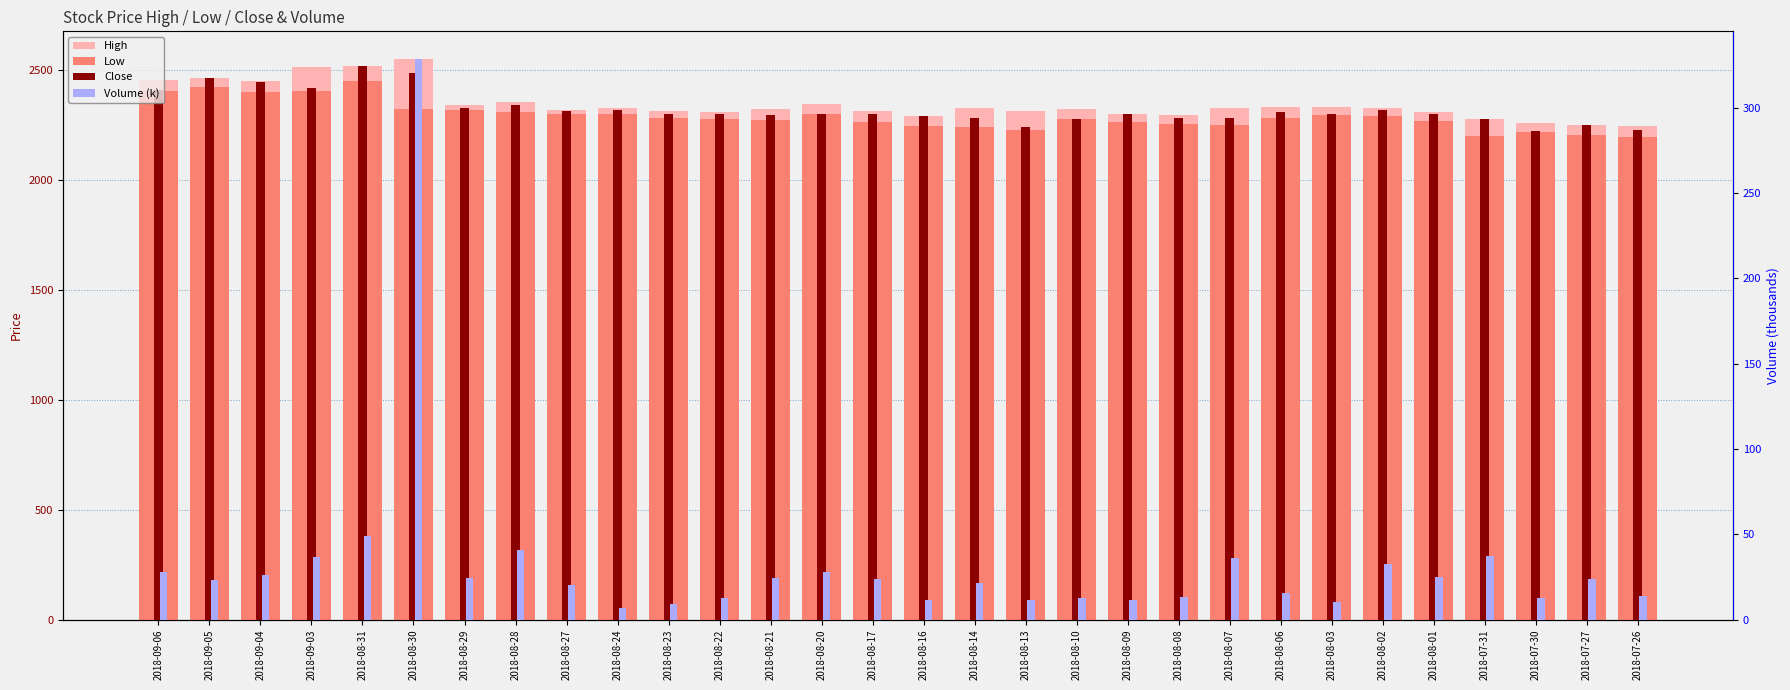

At 2018-09-03, list the series in order from smallest to largest.

Volume (k), Low, Close, High